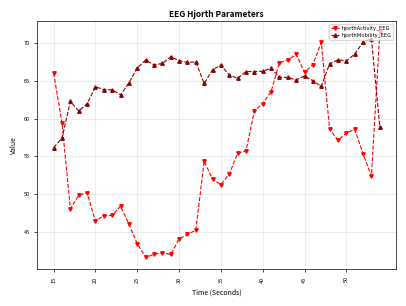

What is the maximum value for hjorthActivity_EEG?

71.4